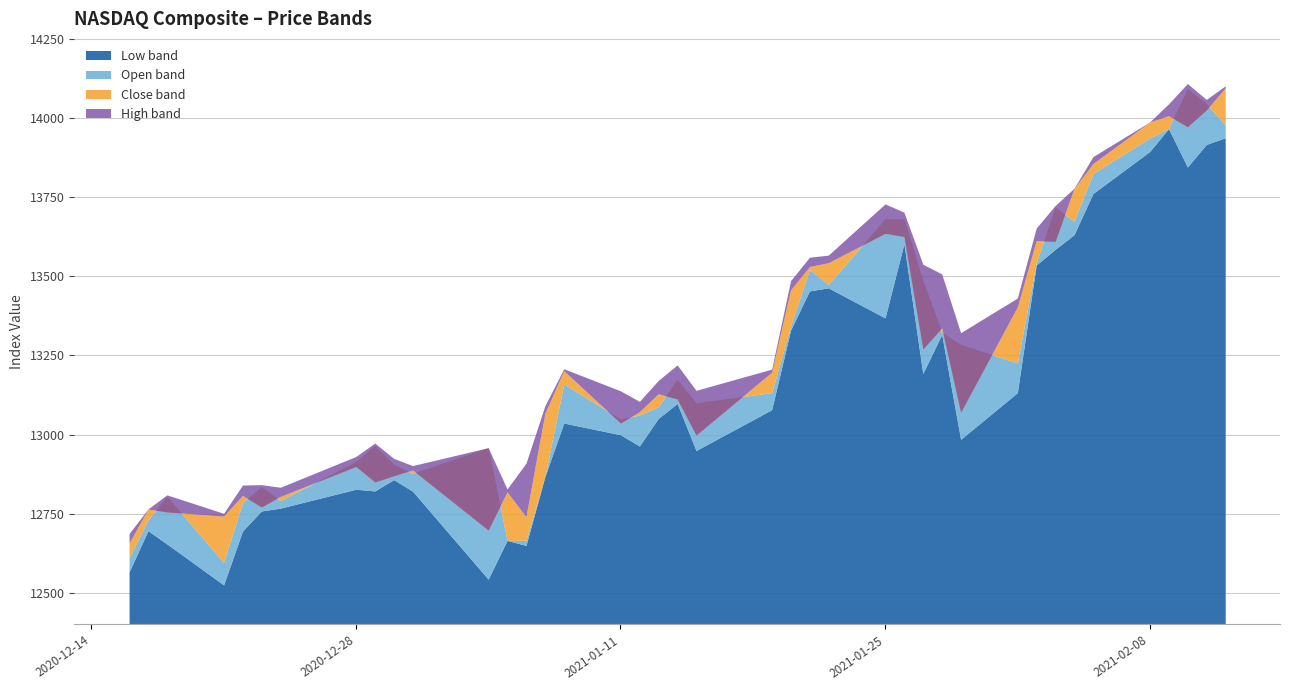

How many data points in Low are less than 13051?

20